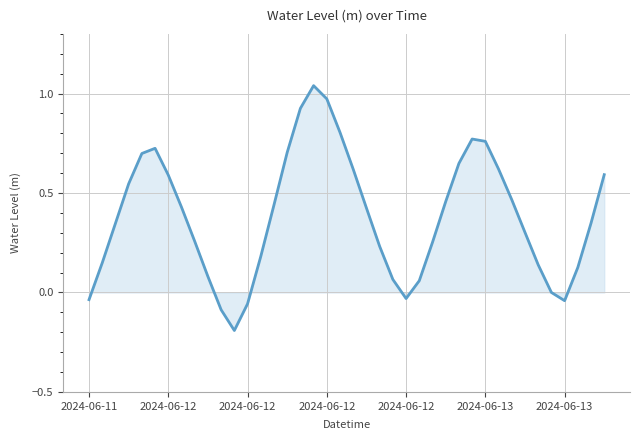

What is the difference between the maximum and minimum values?

1.2